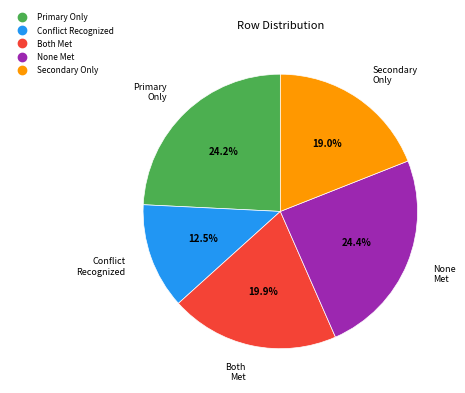

Is there any slice that represents more than half of the pie?

No